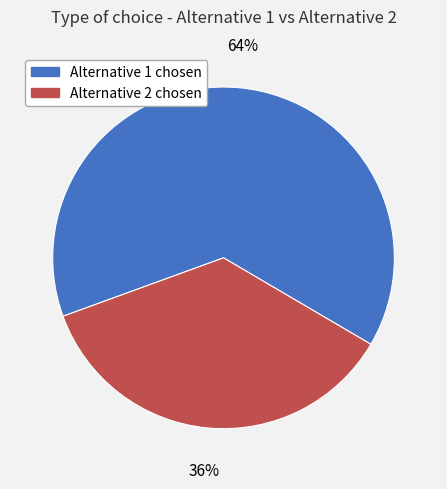

Is there a majority slice in this chart?

Yes